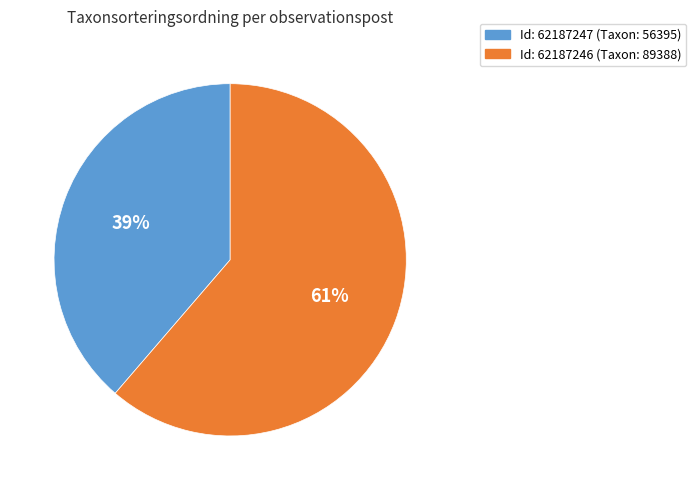

Does any single category account for the majority?

Yes